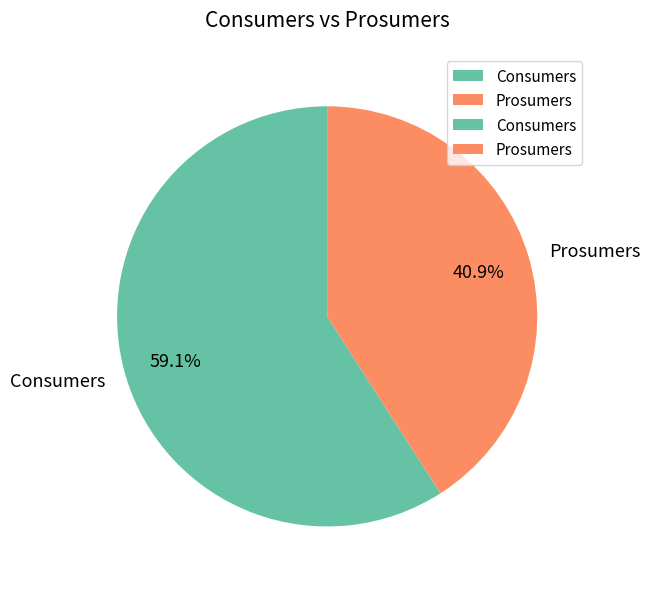

To the nearest percent, what is the difference between the Prosumers and Consumers slice percentages?

18%